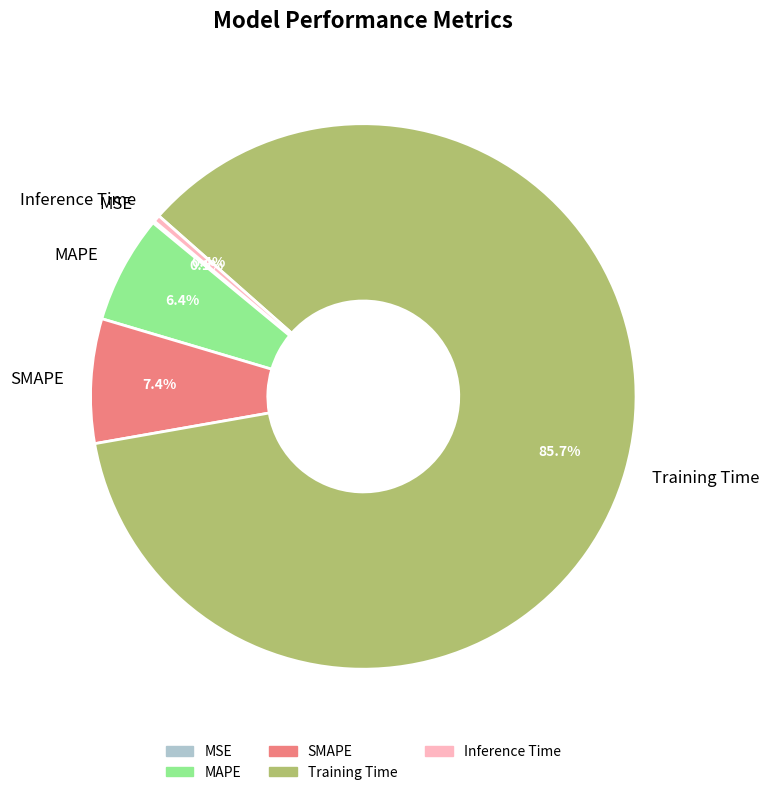

Does Training Time represent more than half of the total?

Yes